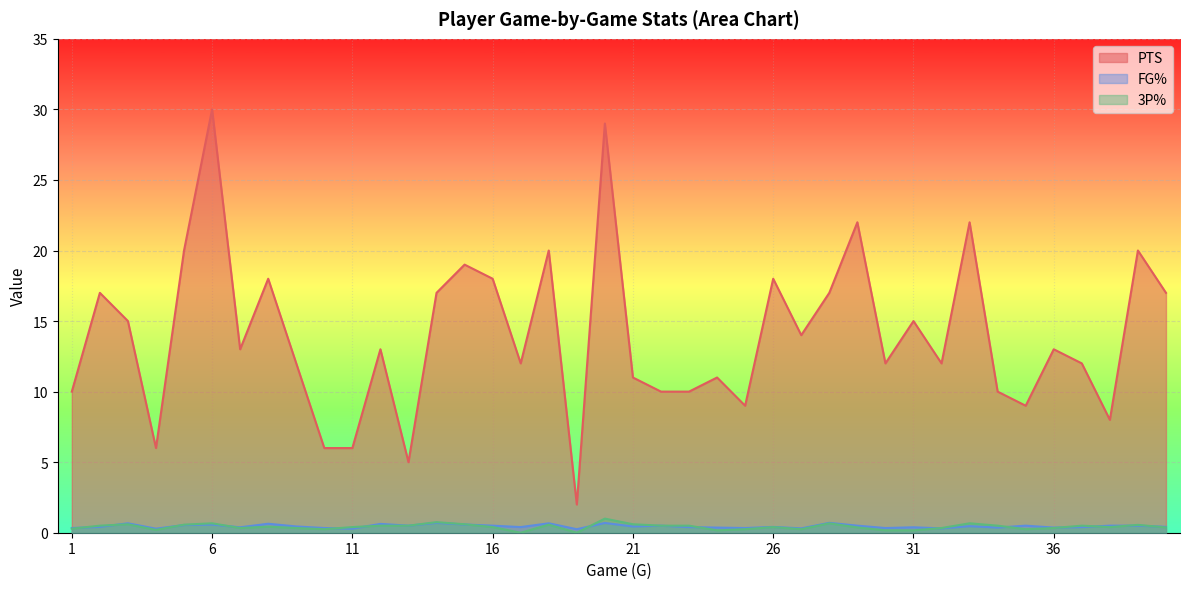

Count the number of data series in this chart.

3